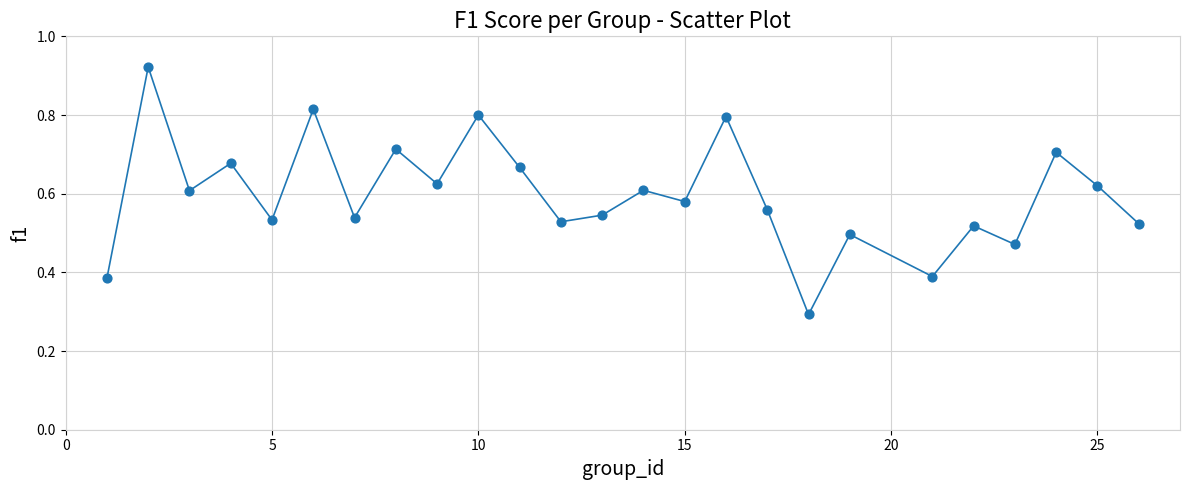

What is the smallest value displayed?

0.3